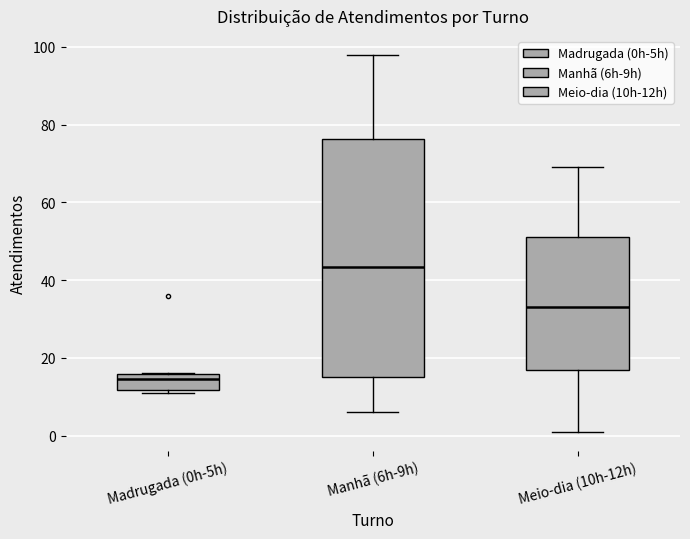

Reading left to right, read every box against the y-axis: the position of its median line, the range the box covers, and the ends of its whiskers. The values are not printed on the chart, so give them approximately, as read against the axis.

Madrugada (0h-5h): median 14, box 12 to 16, whiskers 12 (just below the box's lower edge) to 16
Manhã (6h-9h): median 44, box 16 to 76, whiskers 6 to 98
Meio-dia (10h-12h): median 34, box 18 to 52, whiskers 2 to 70